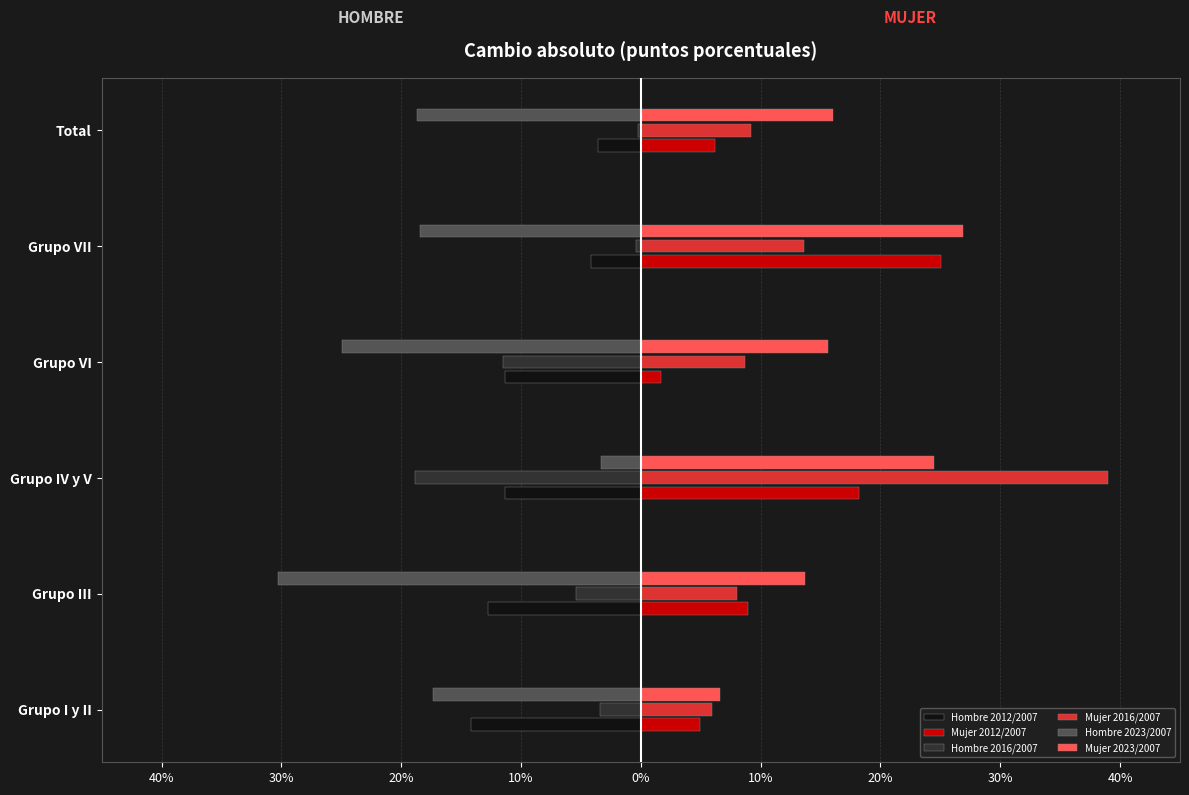

What are all the series names shown in the legend?

Hombre 2012/2007, Mujer 2012/2007, Hombre 2016/2007, Mujer 2016/2007, Hombre 2023/2007, Mujer 2023/2007